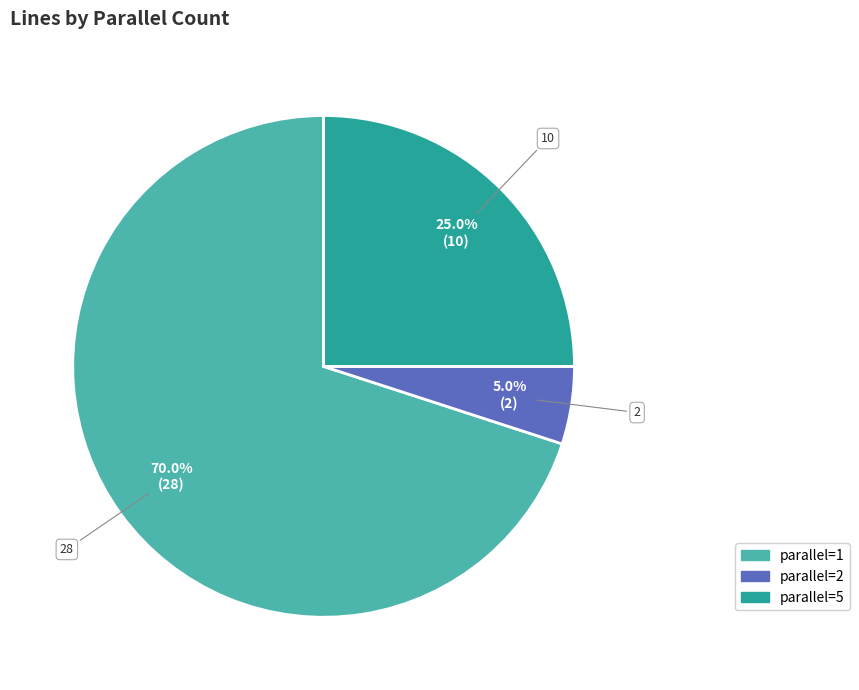

How many slices are in this pie chart?

3